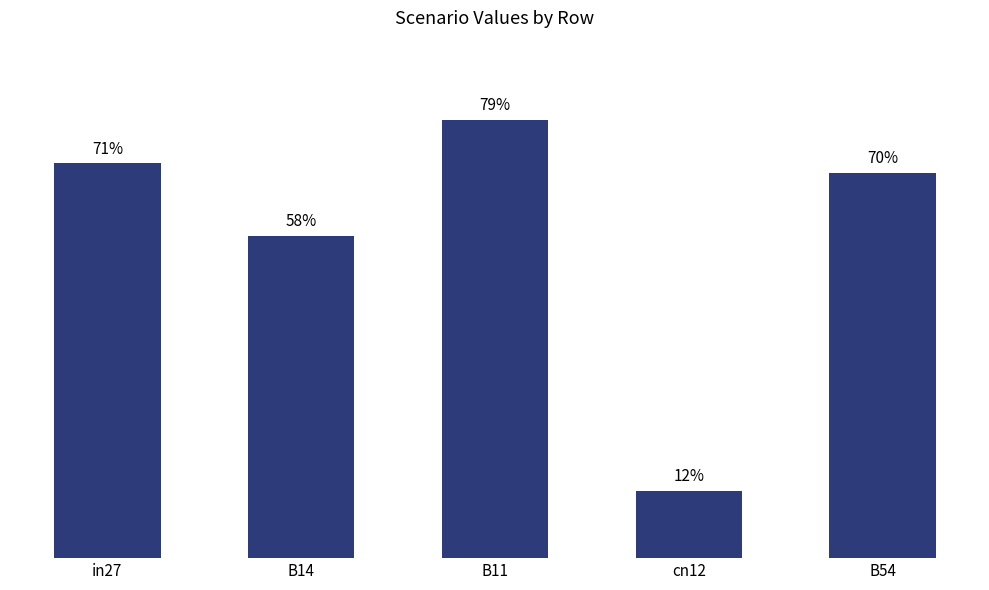

The chart shows a value of 0.8 at B11. True or false?

True